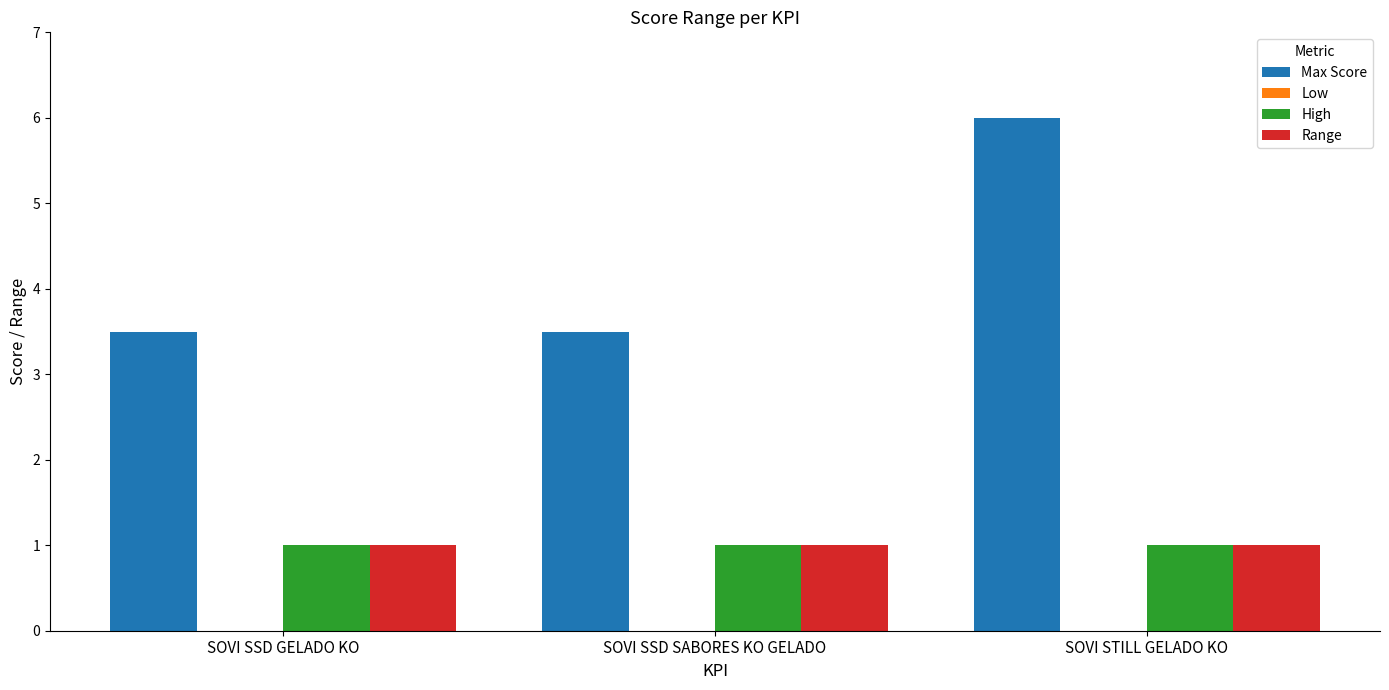

Which series changed the most between SOVI SSD GELADO KO and SOVI STILL GELADO KO?

Max Score